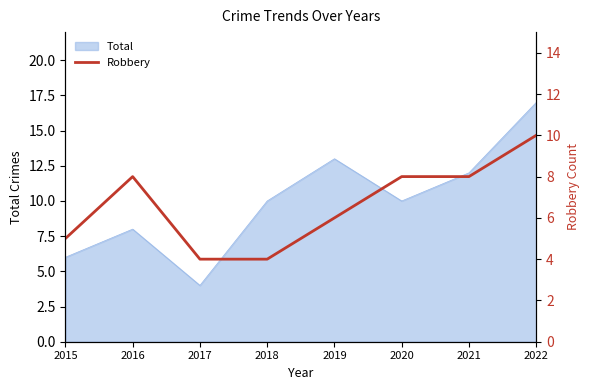

How many data points are less than 8?

4